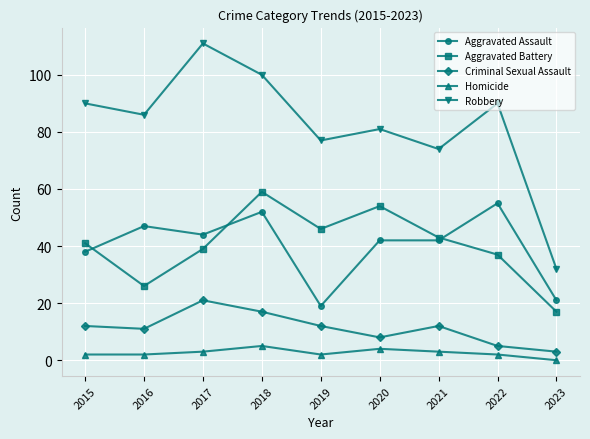

Reading left to right, extract all data points from this chart.

Aggravated Assault: 2015=38	2016=47	2017=44	2018=52	2019=19	2020=42	2021=42	2022=55	2023=21
Aggravated Battery: 2015=41	2016=26	2017=39	2018=59	2019=46	2020=54	2021=43	2022=37	2023=17
Criminal Sexual Assault: 2015=12	2016=11	2017=21	2018=17	2019=12	2020=8	2021=12	2022=5	2023=3
Homicide: 2015=2	2016=2	2017=3	2018=5	2019=2	2020=4	2021=3	2022=2	2023=0
Robbery: 2015=90	2016=86	2017=111	2018=100	2019=77	2020=81	2021=74	2022=90	2023=32